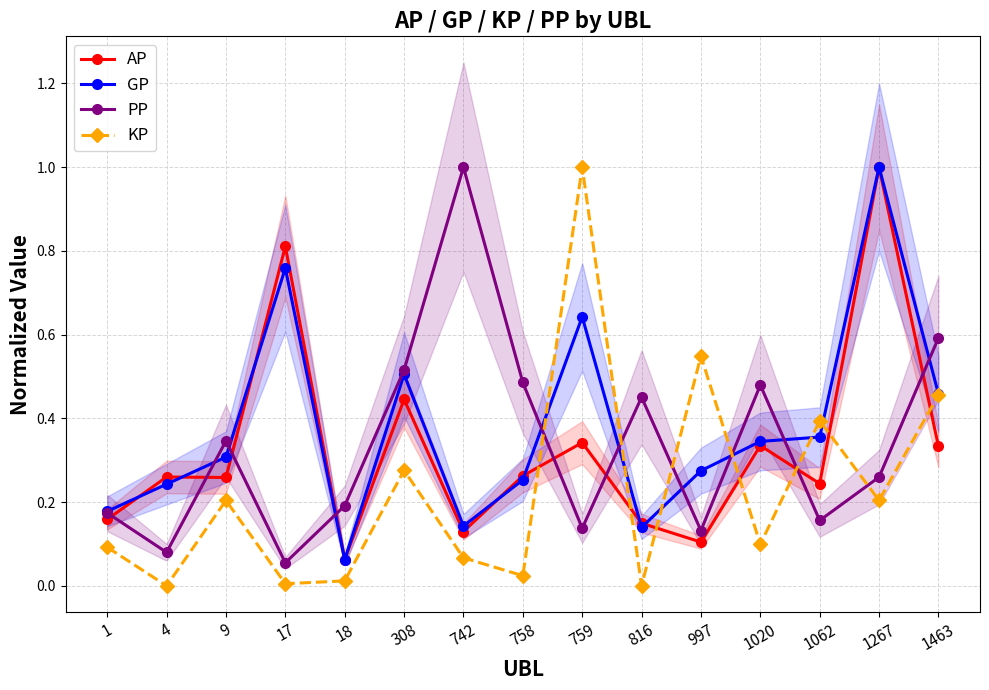

Which series ends up on top after the final intersection of AP and PP?

PP